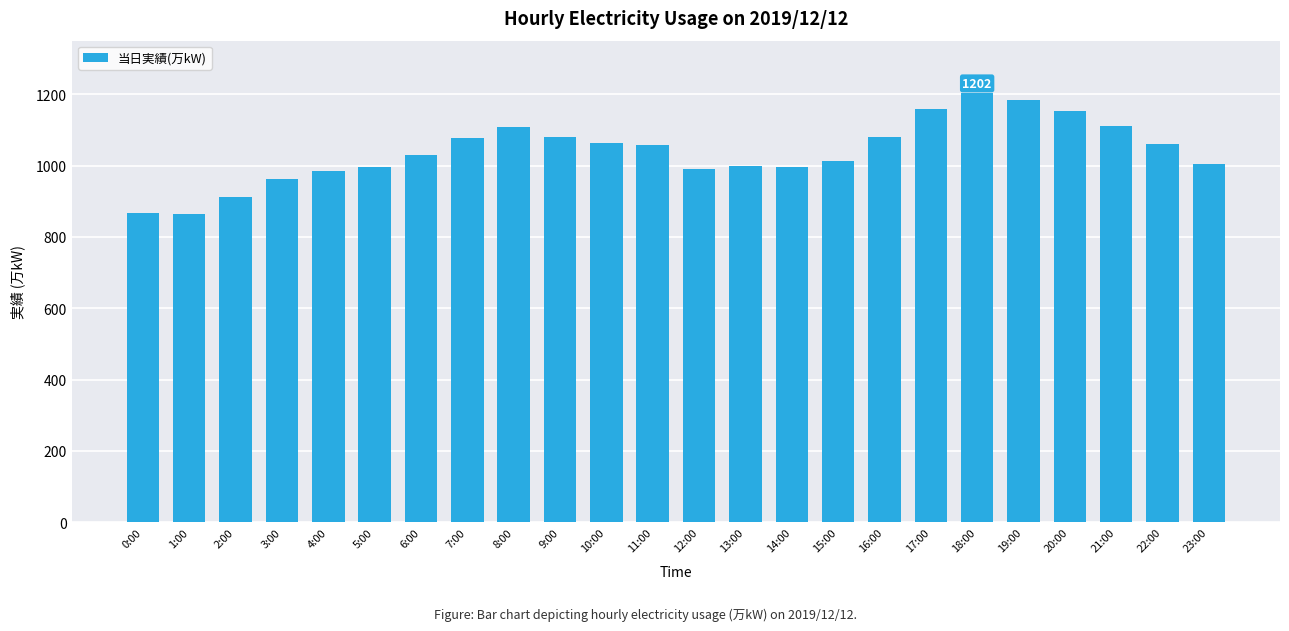

What is the sum of the values at 13:00 and 5:00?

1995